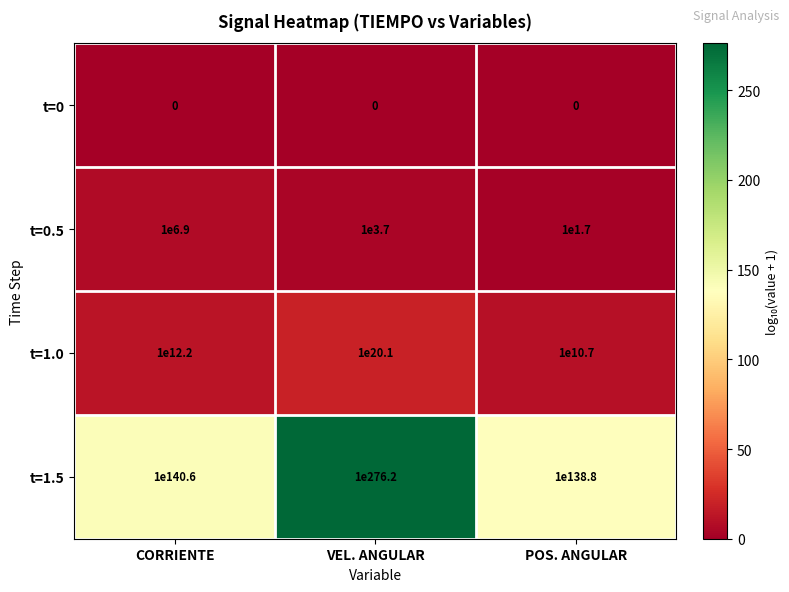

Count the number of categories in the chart.

3